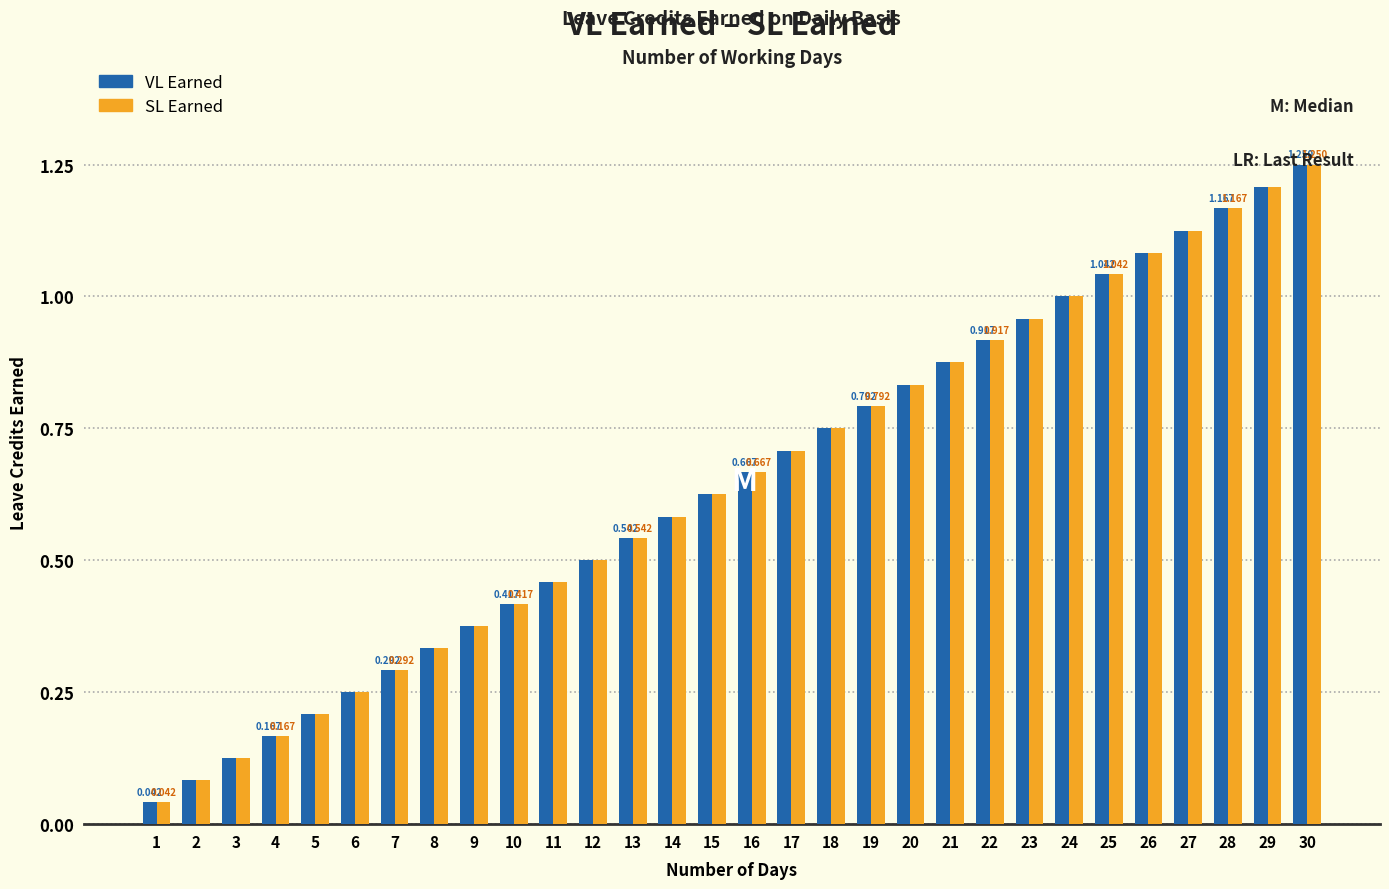

Is the value of SL Earned at 13 greater than the value of VL Earned at 17?

No